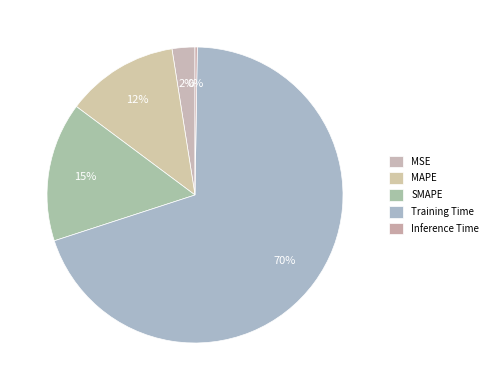

To the nearest percent, what is the average slice percentage?

20%